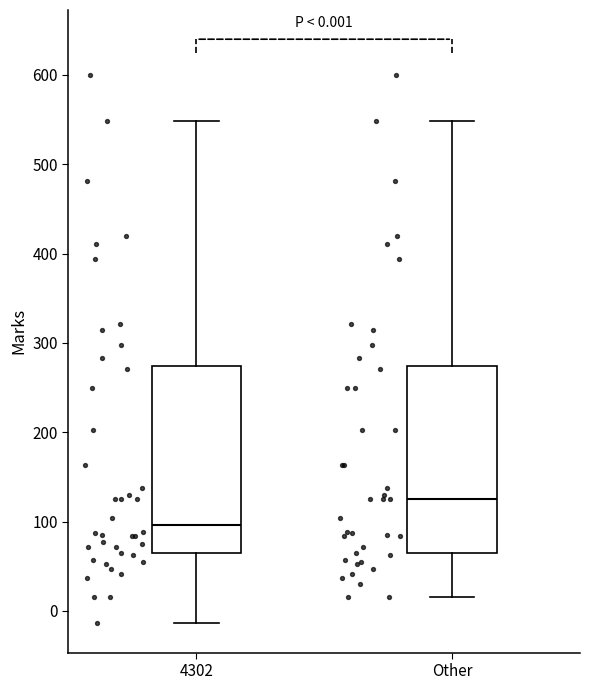

Which box's median line is the lowest?

4302